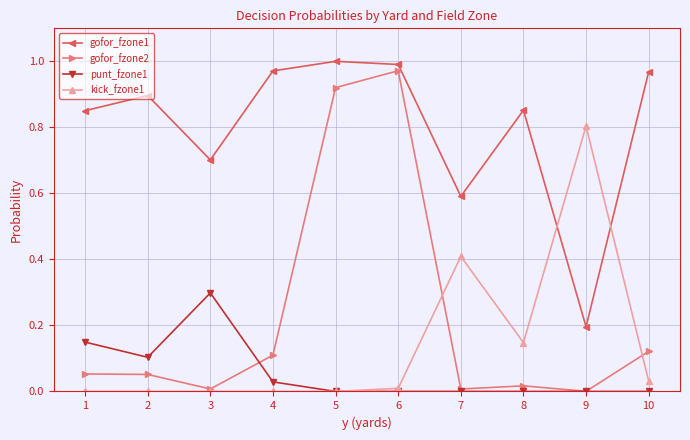

Which series has the largest range (max minus min)?

gofor_fzone2